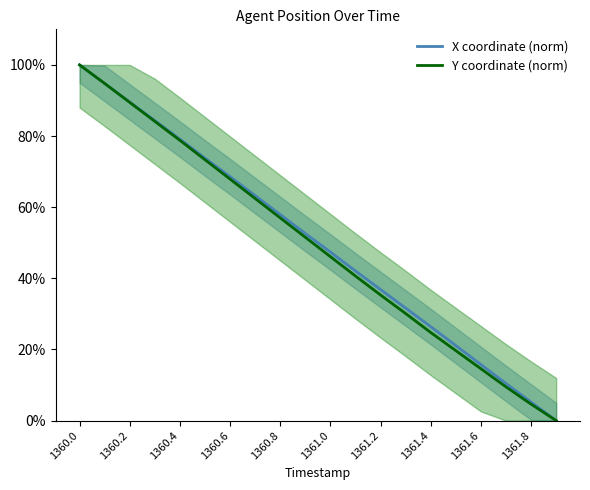

What is the difference between the maximum and minimum values in the X coordinate (norm) series?

100.0